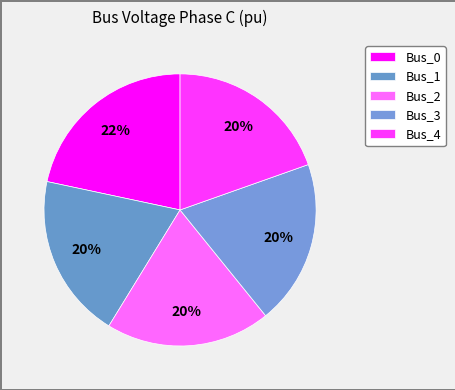

To the nearest percent, what portion does Bus_3 represent?

20%